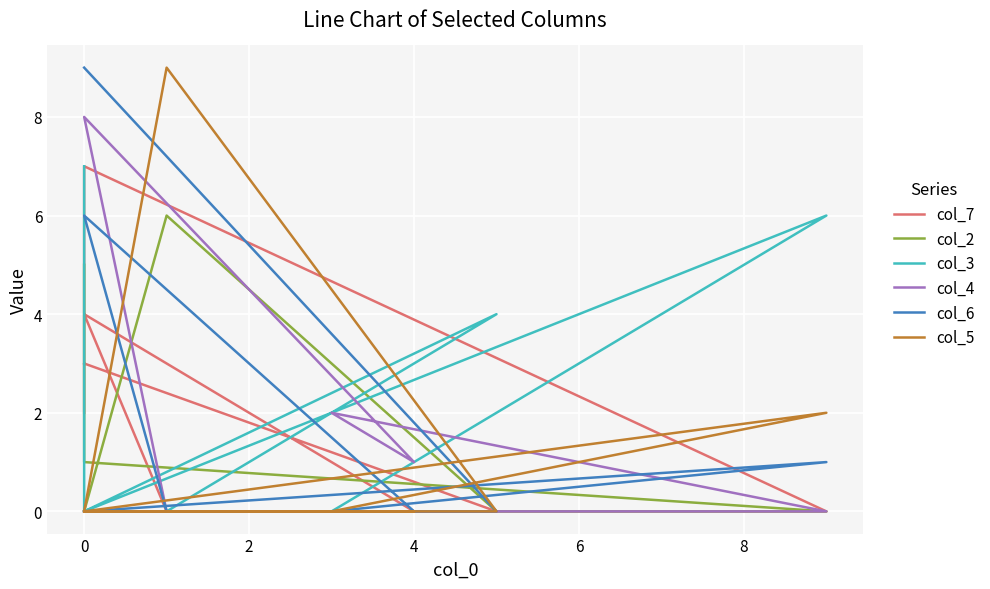

Is it true that col_6 equals 4 at 4?

False